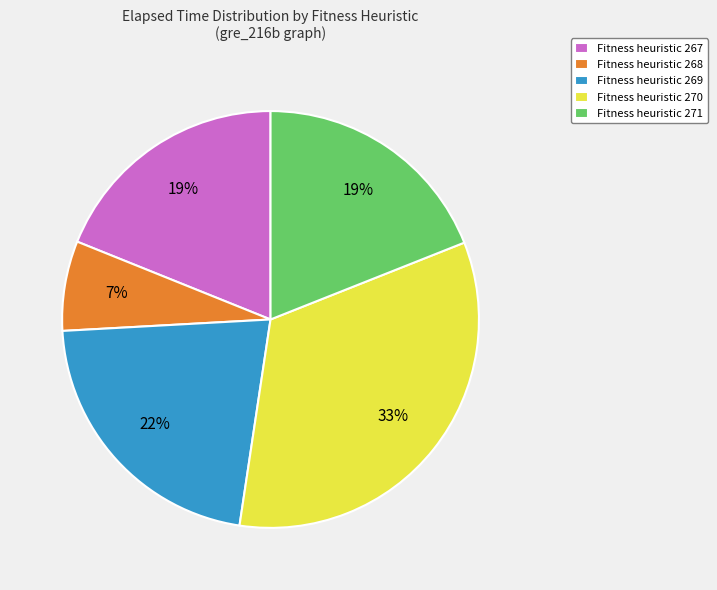

Approximately how many times larger is the value at Fitness heuristic 267 compared to Fitness heuristic 268?

2.7